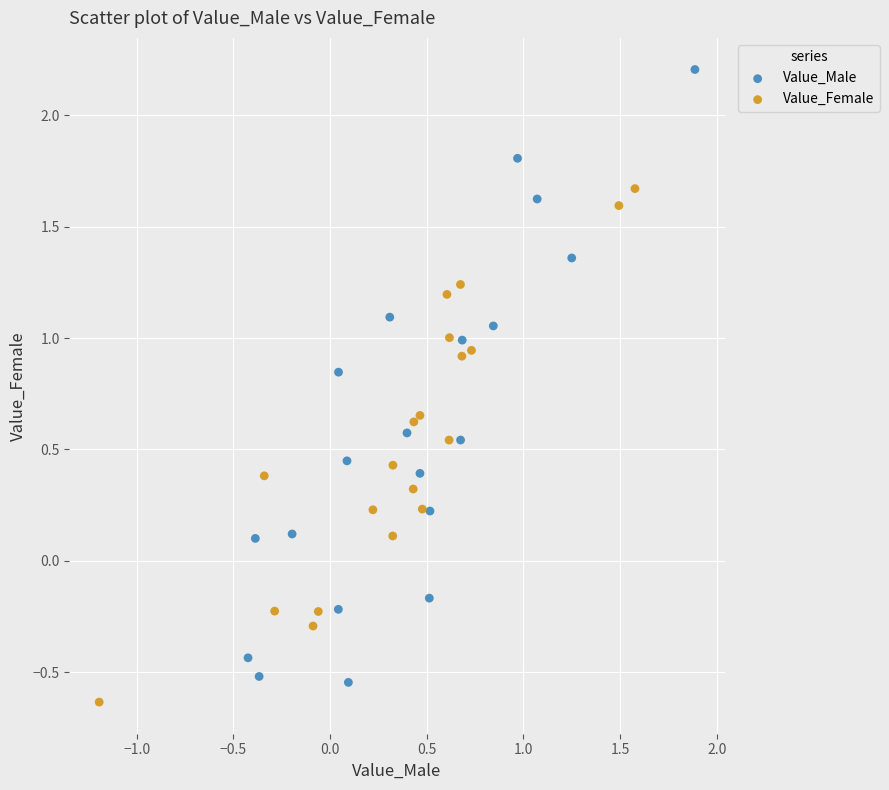

Which series reaches the maximum Y coordinate?

Value_Male